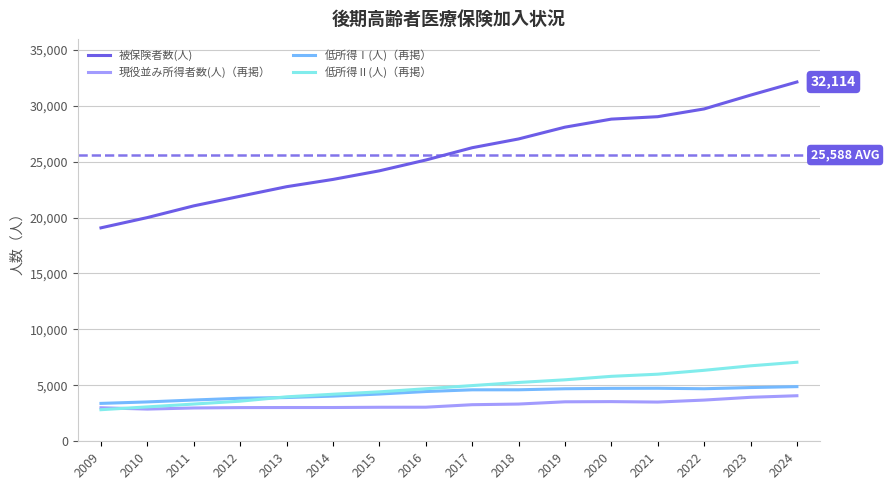

What is the average value of the 被保険者数(人) series?

25588